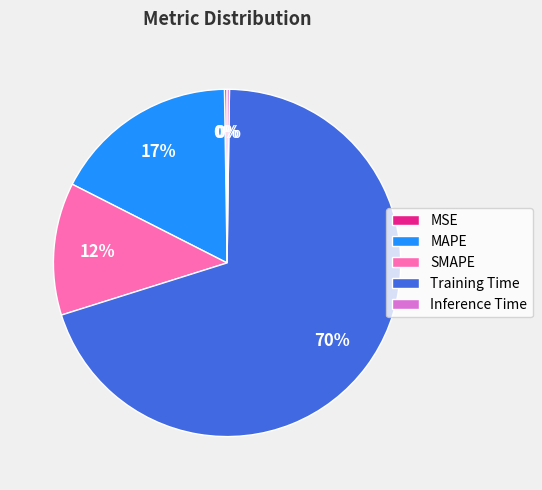

What percentage is the SMAPE slice, to the nearest percent?

12%